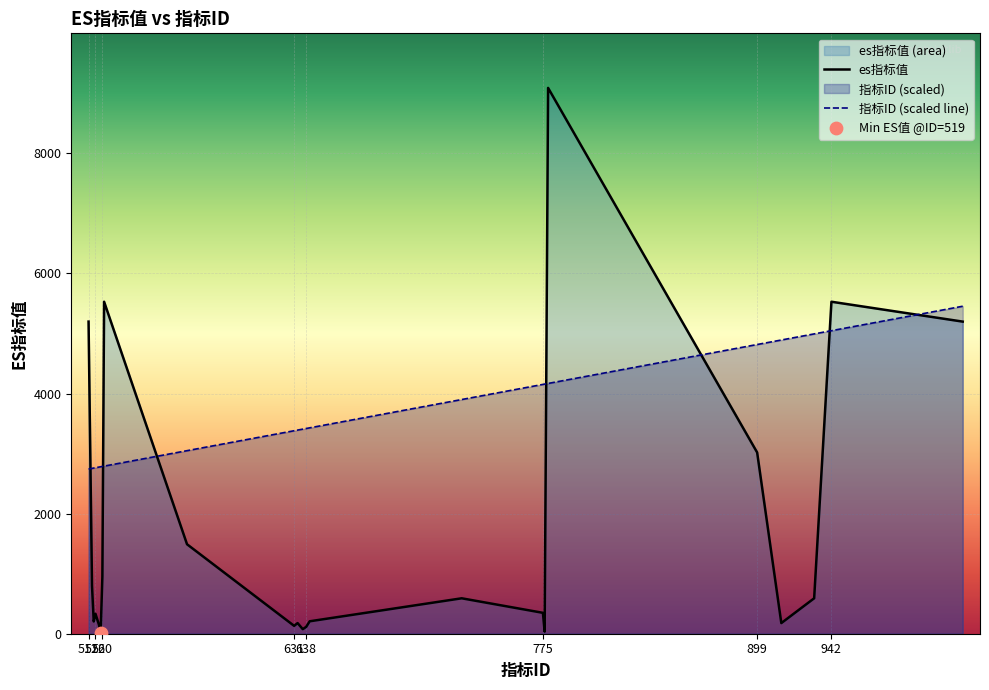

At how many categories does at least one series exceed 7842?

1